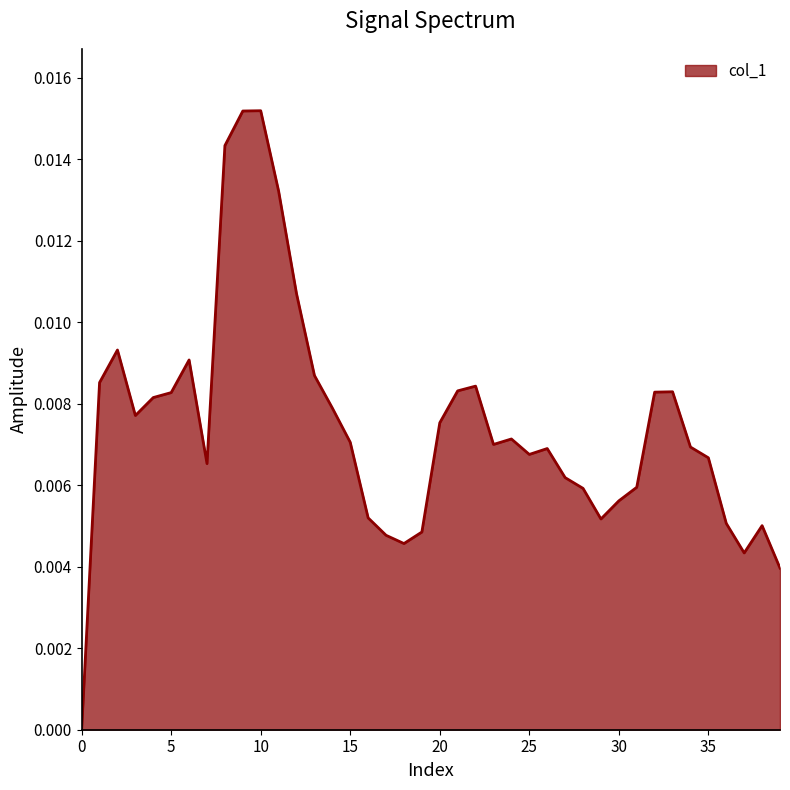

True or false: there are more than 1 points higher than both neighbors.

True